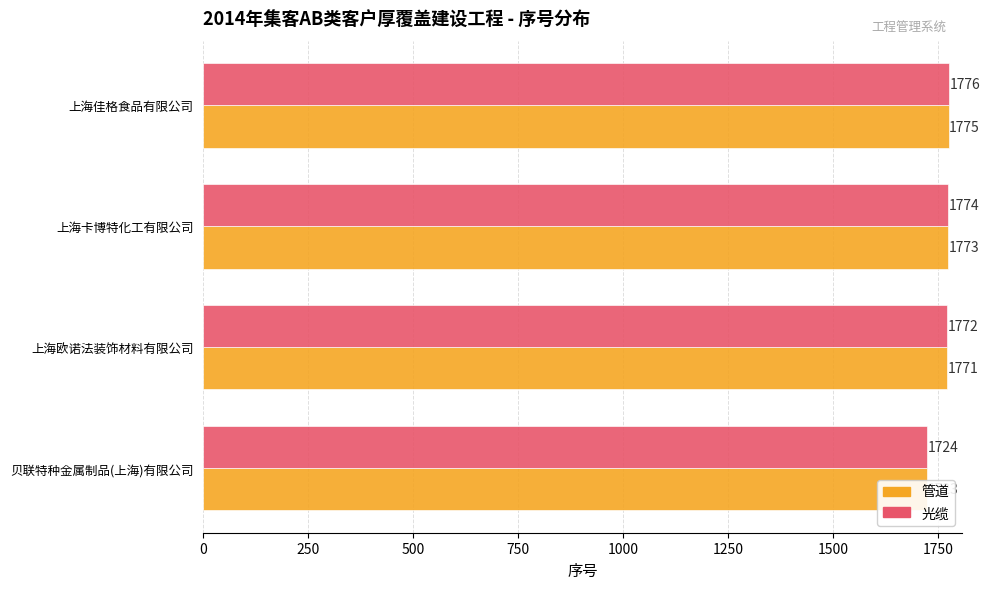

How many groups of bars are there?

4